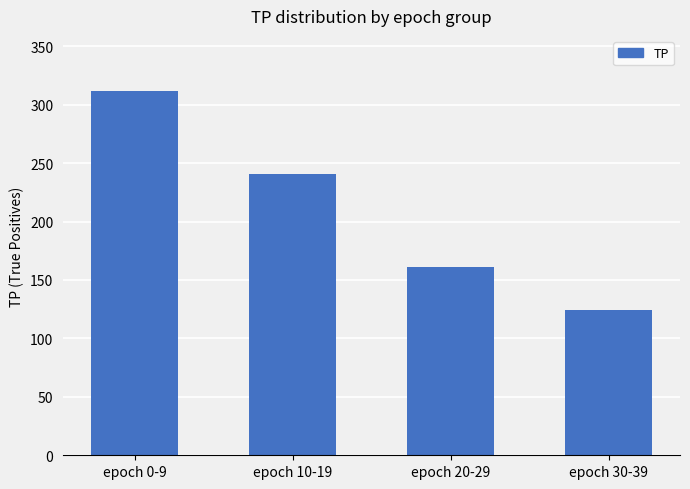

Rank the categories by value from lowest to highest.

epoch 30-39, epoch 20-29, epoch 10-19, epoch 0-9